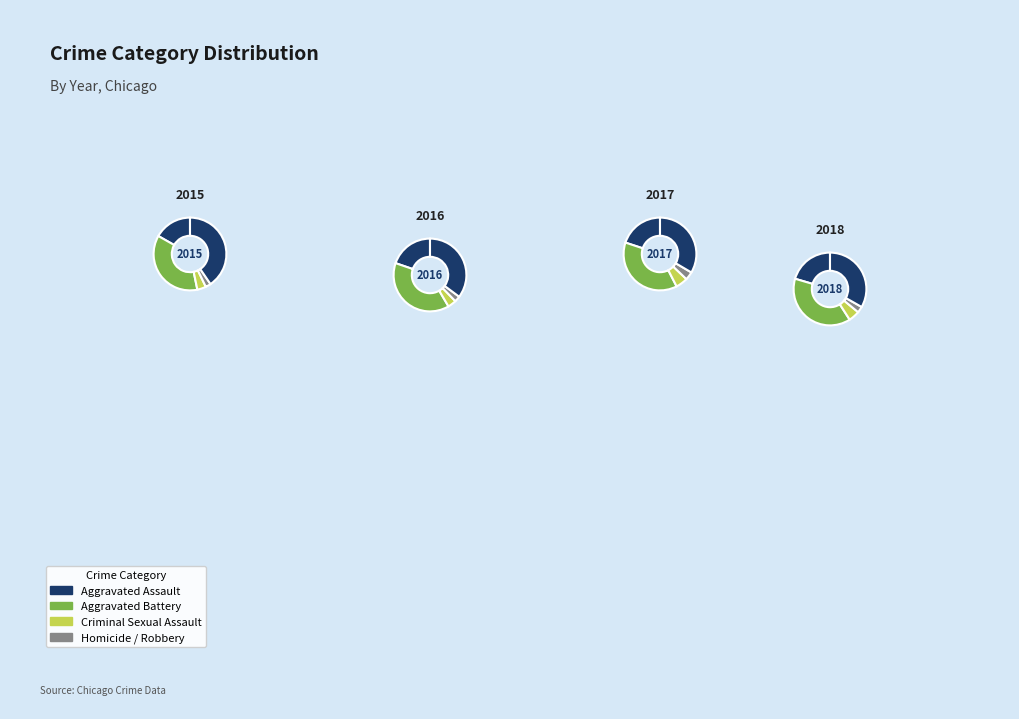

Count the number of slices in the pie.

5